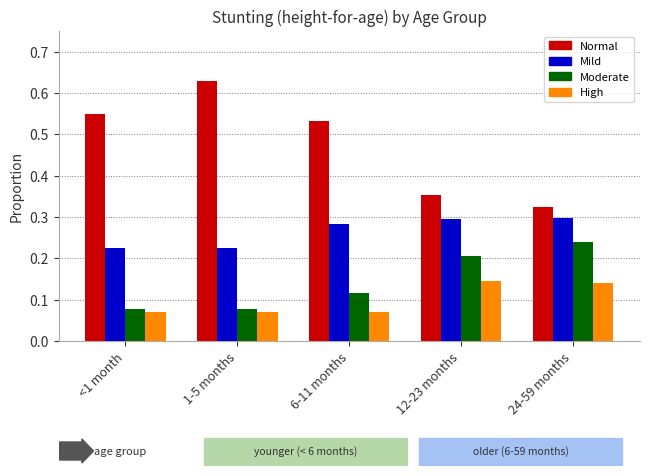

At which category does the chart reach its peak across all series?

1-5 months